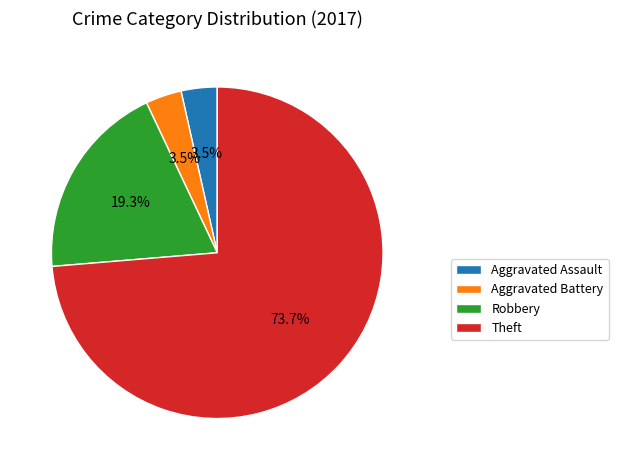

Does Robbery account for over 50% of the chart?

No